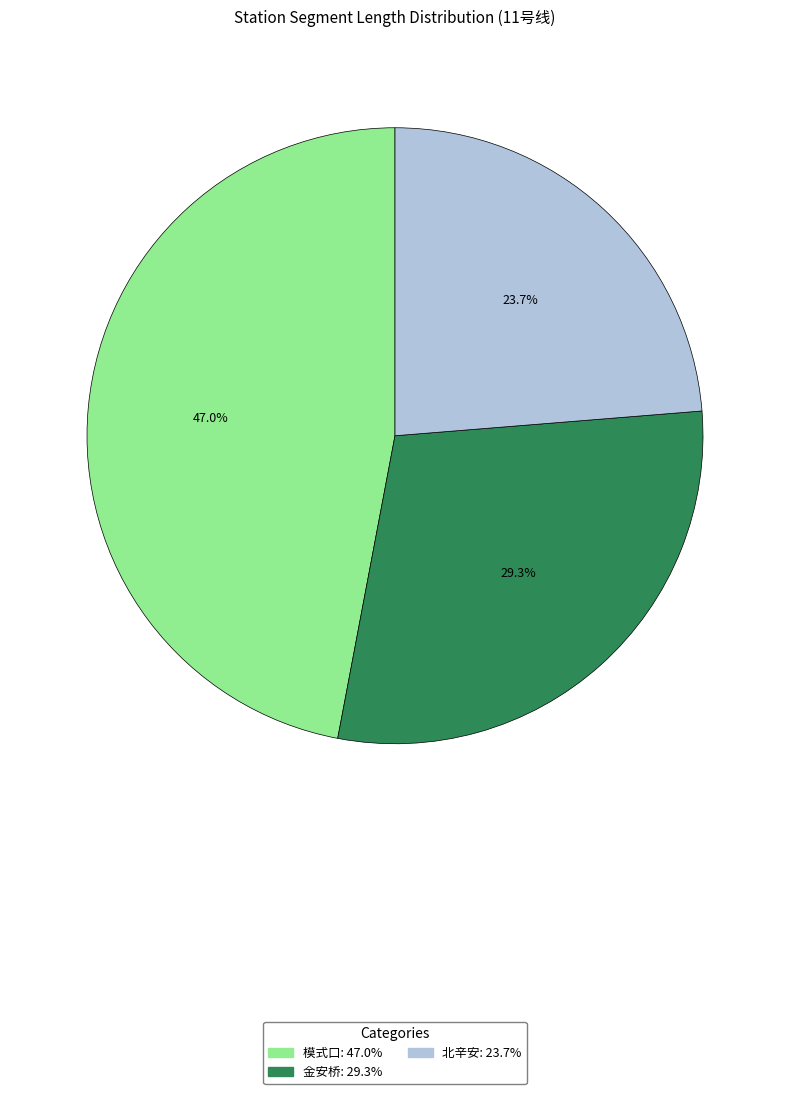

Does any single category account for the majority?

No